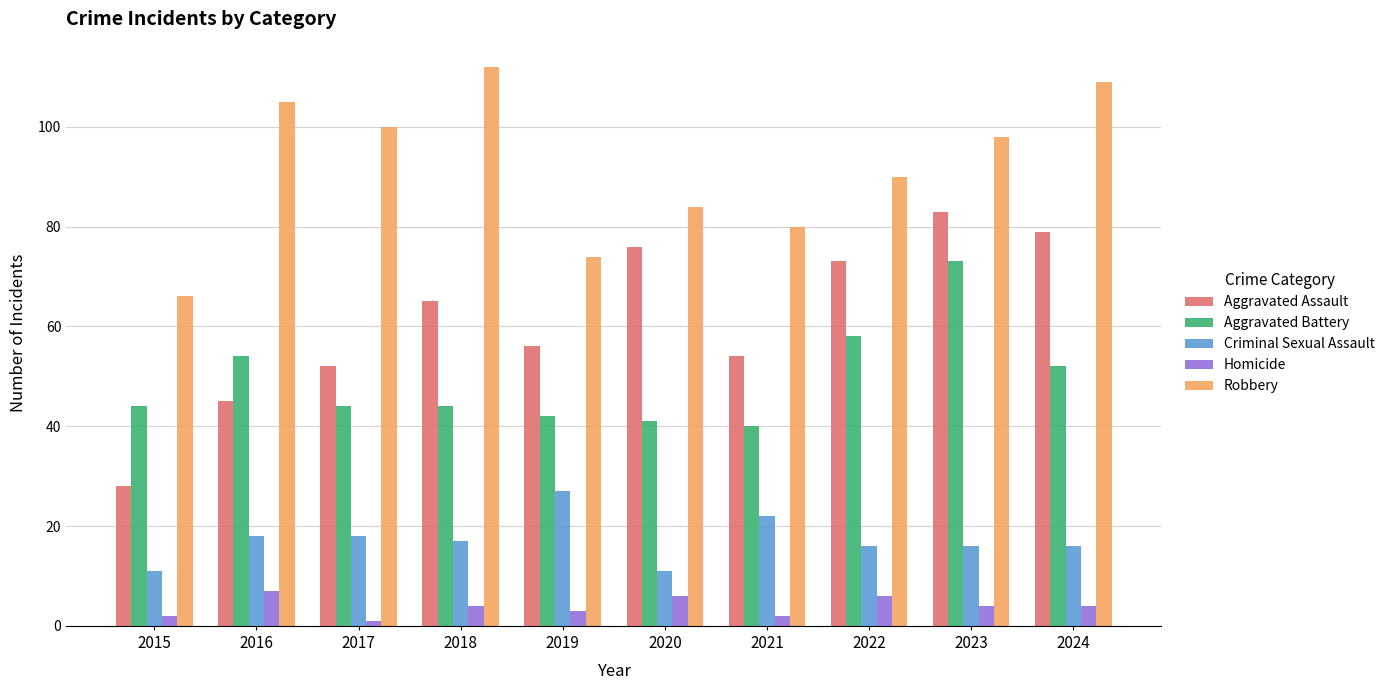

What is the value of the Homicide bar at the 2nd from the left?

7